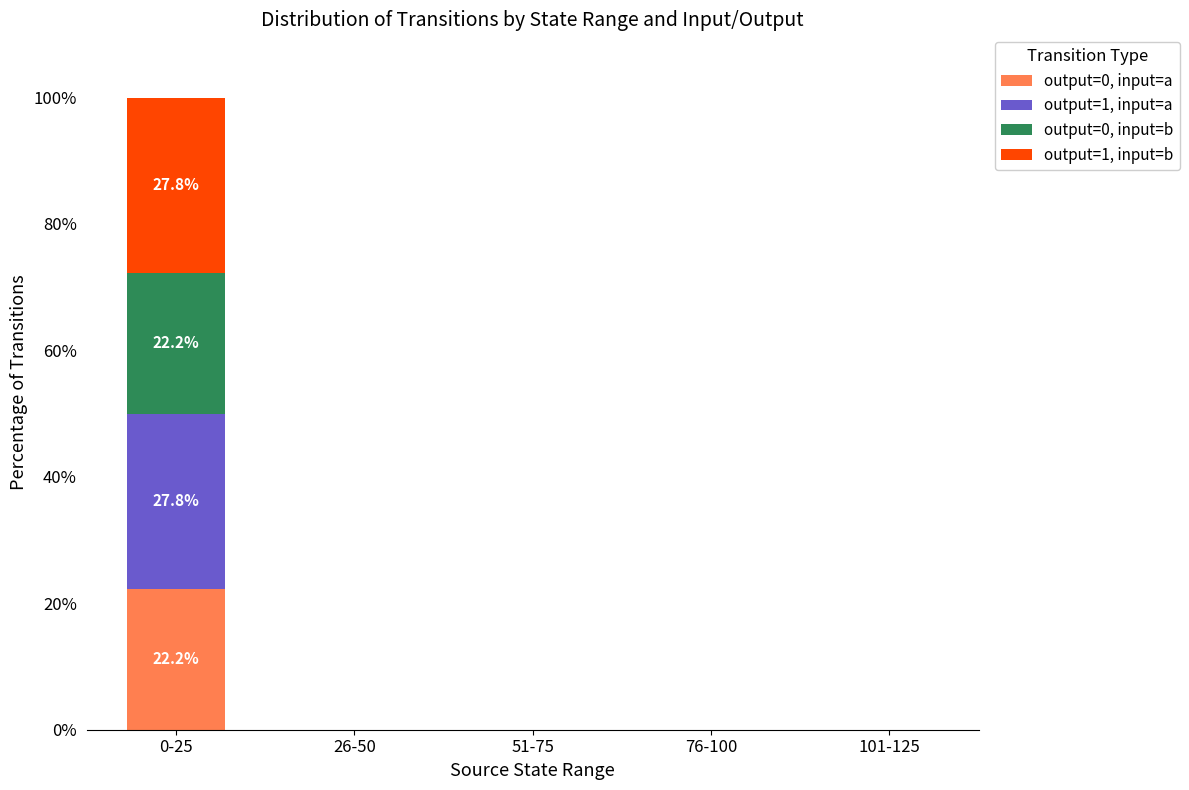

Reading left to right, transcribe the values for output=0, input=a.

0-25=22.2	26-50=0.0	51-75=0.0	76-100=0.0	101-125=0.0